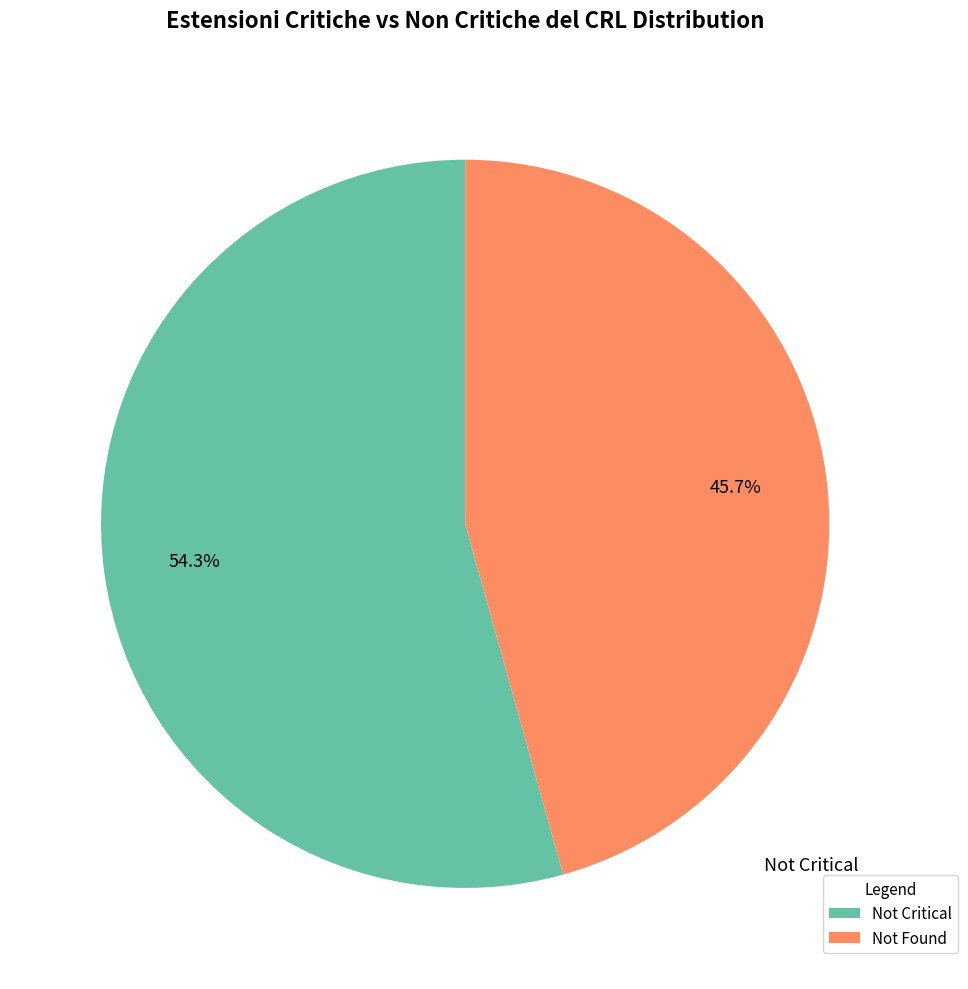

To the nearest percent, what is the average slice percentage?

50%